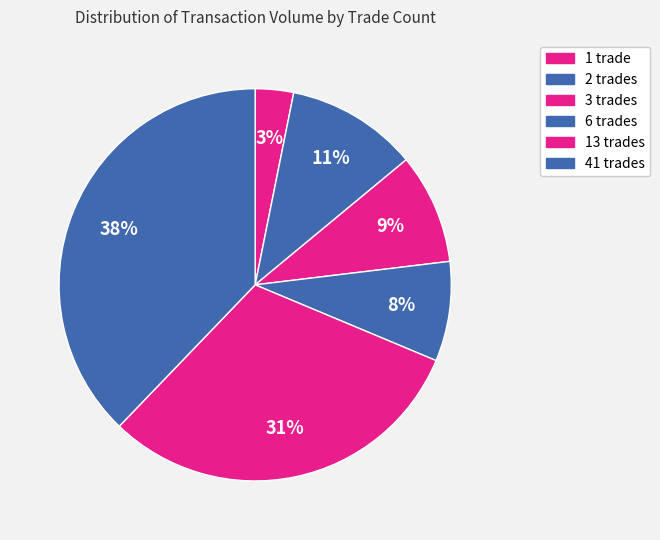

What is the smallest slice in the pie chart?

1